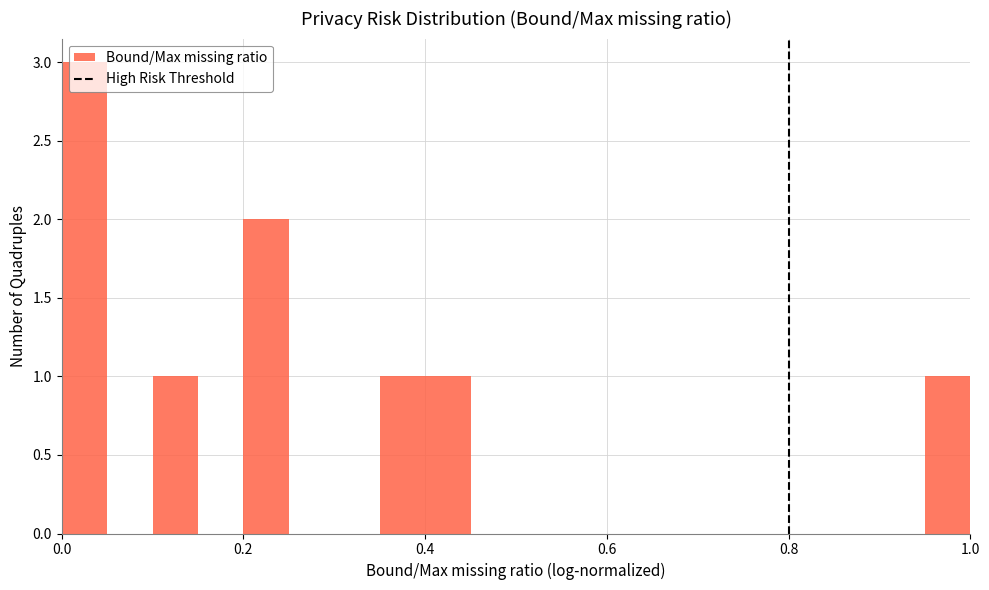

Around what value on the x-axis is the tallest bar? Give the approximate position of its centre, as read against the axis.

0.02